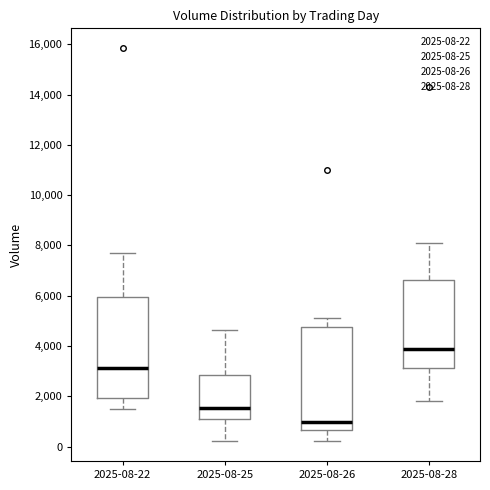

Reading left to right, read every box against the y-axis: the position of its median line, the range the box covers, and the ends of its whiskers. The values are not printed on the chart, so give them approximately, as read against the axis.

2025-08-22: median 3200, box 2000 to 6000, whiskers 1600 to 7800
2025-08-25: median 1600, box 1000 to 2800, whiskers 200 to 4600
2025-08-26: median 1000, box 600 to 4800, whiskers 200 to 5200
2025-08-28: median 3800, box 3200 to 6600, whiskers 1800 to 8200